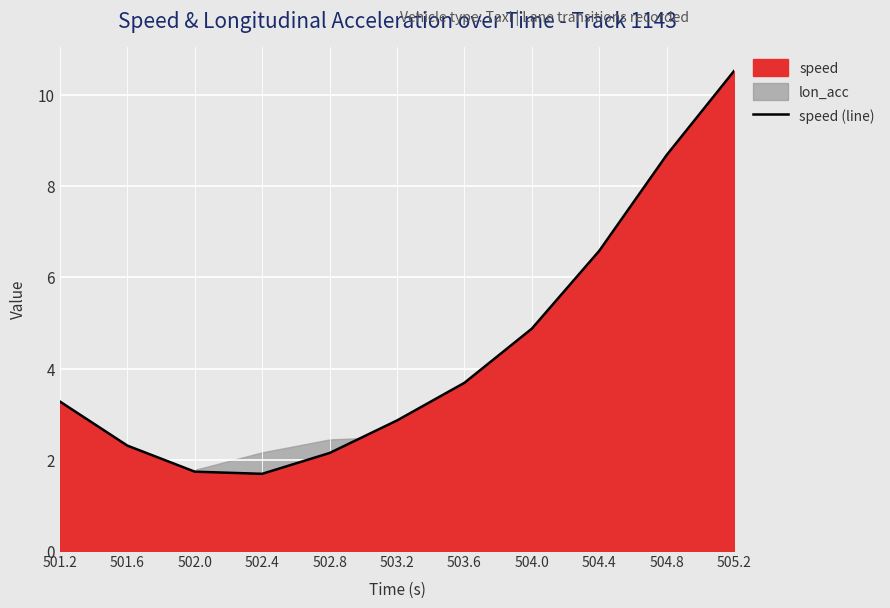

Where is the data nearest to the value 6?

504.4